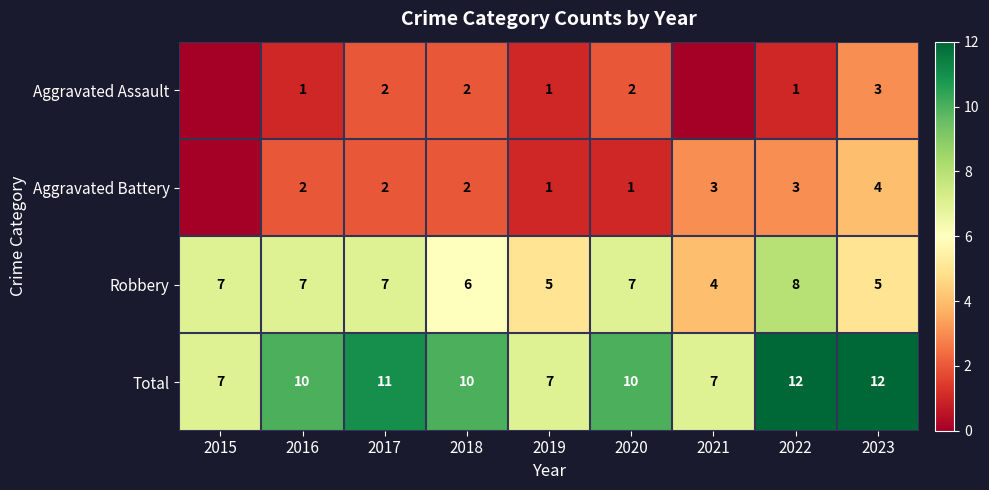

At which label does Robbery reach its peak?

2022